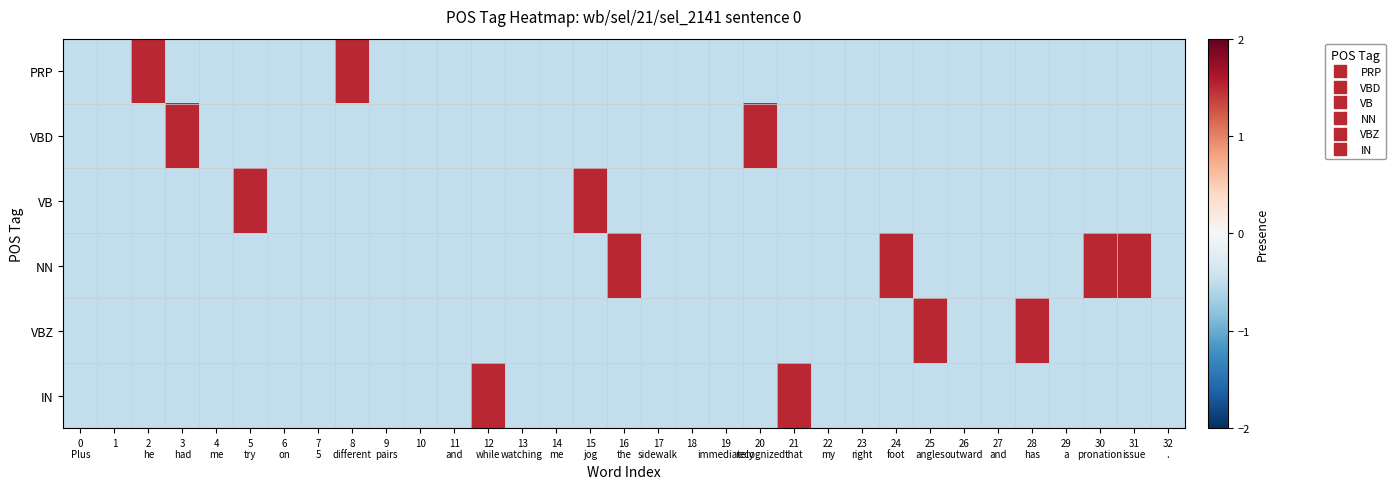

At how many categories does at least one series exceed 0?

14